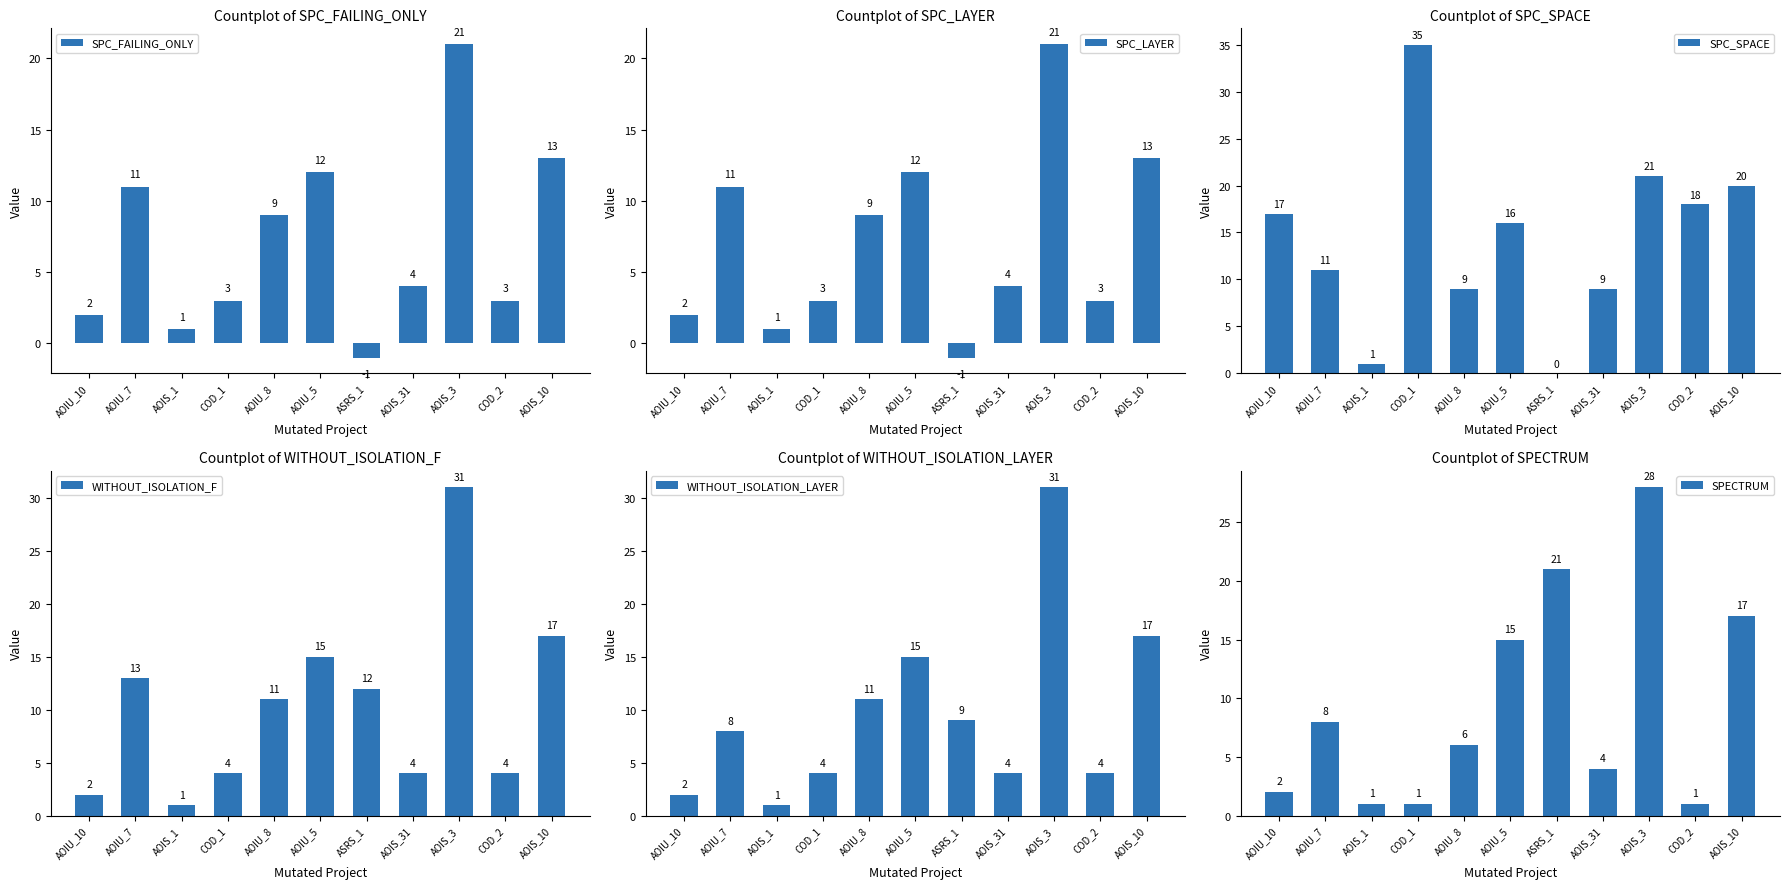

At which label does SPC_LAYER first exceed 4?

AOIU_7